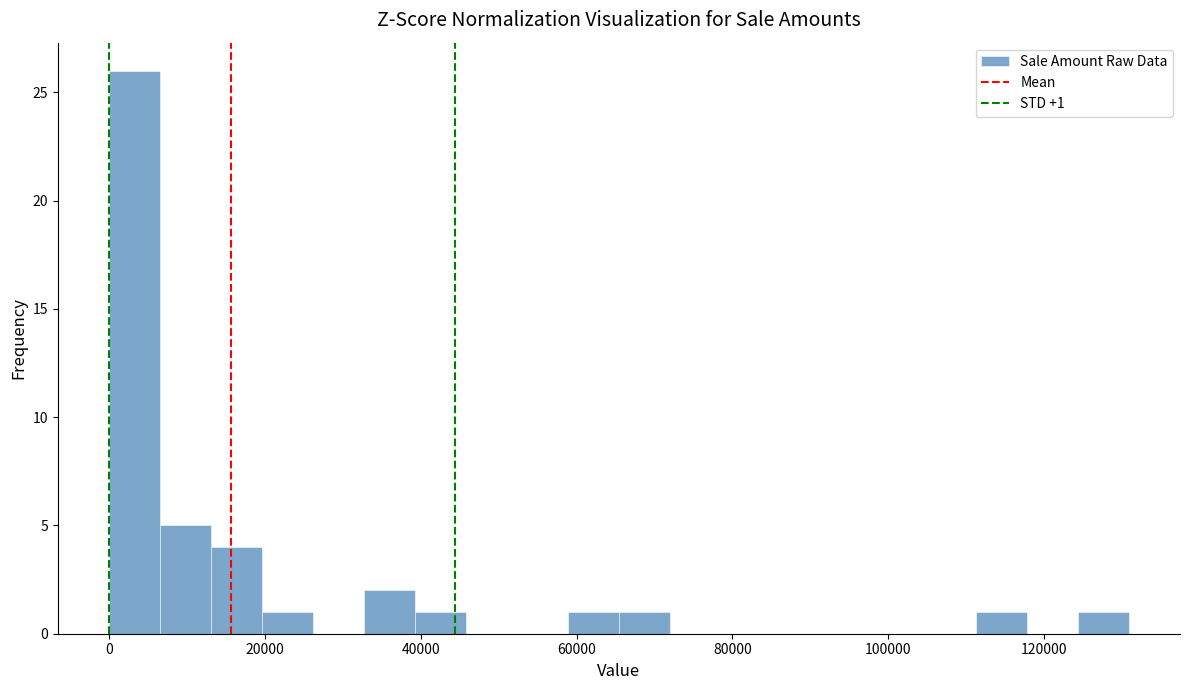

Read against the x-axis, roughly where is the centre of the tallest bar?

4000